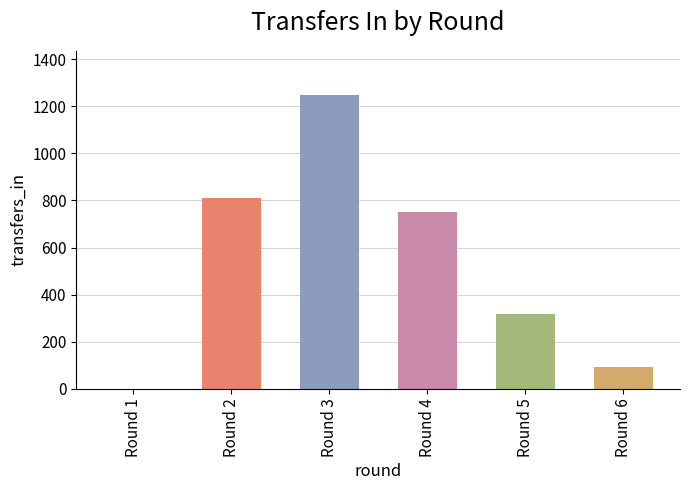

How many values are above zero?

5